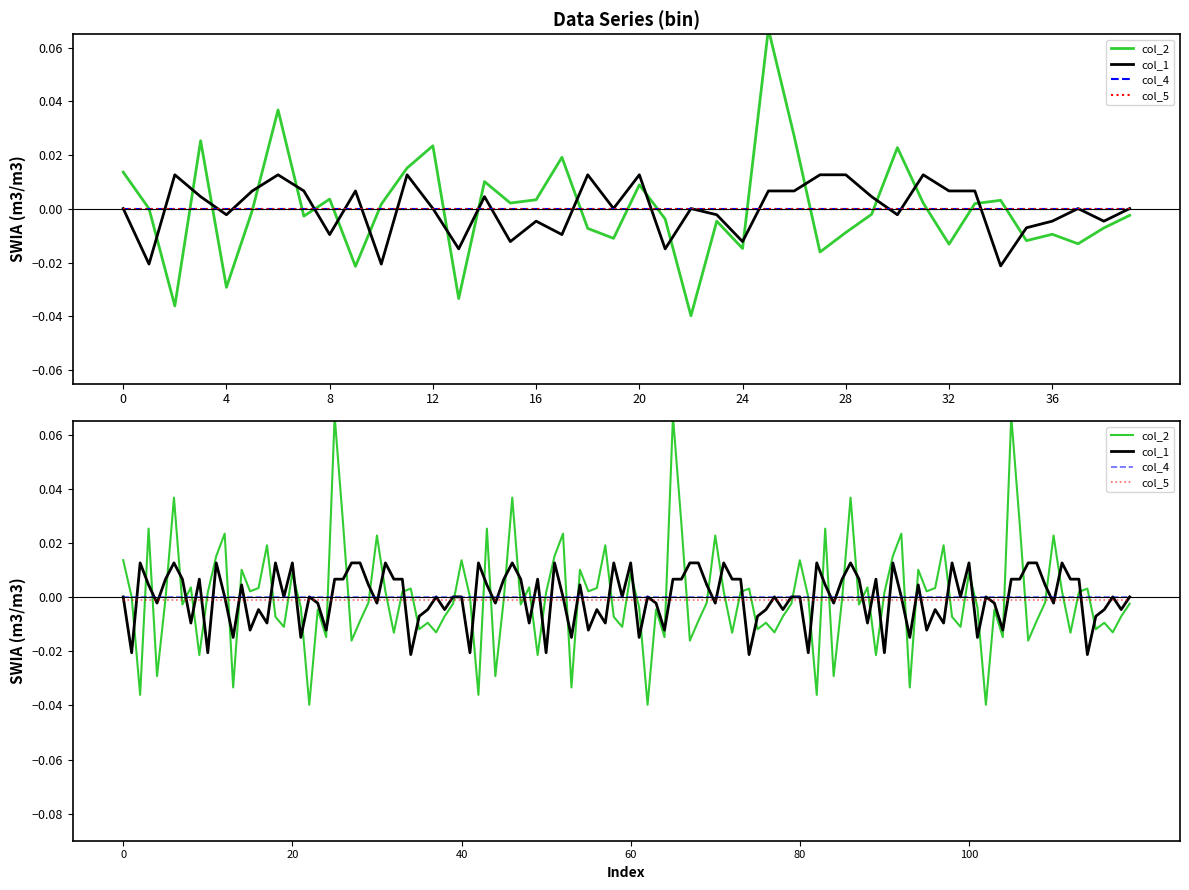

What is the maximum value shown in the chart?

0.1